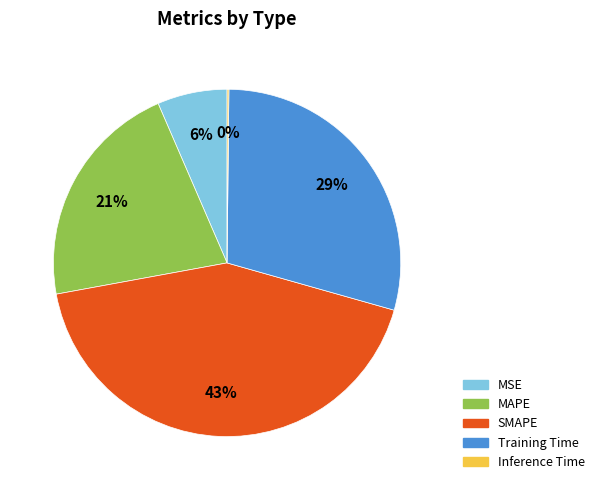

Which slice is the largest?

SMAPE